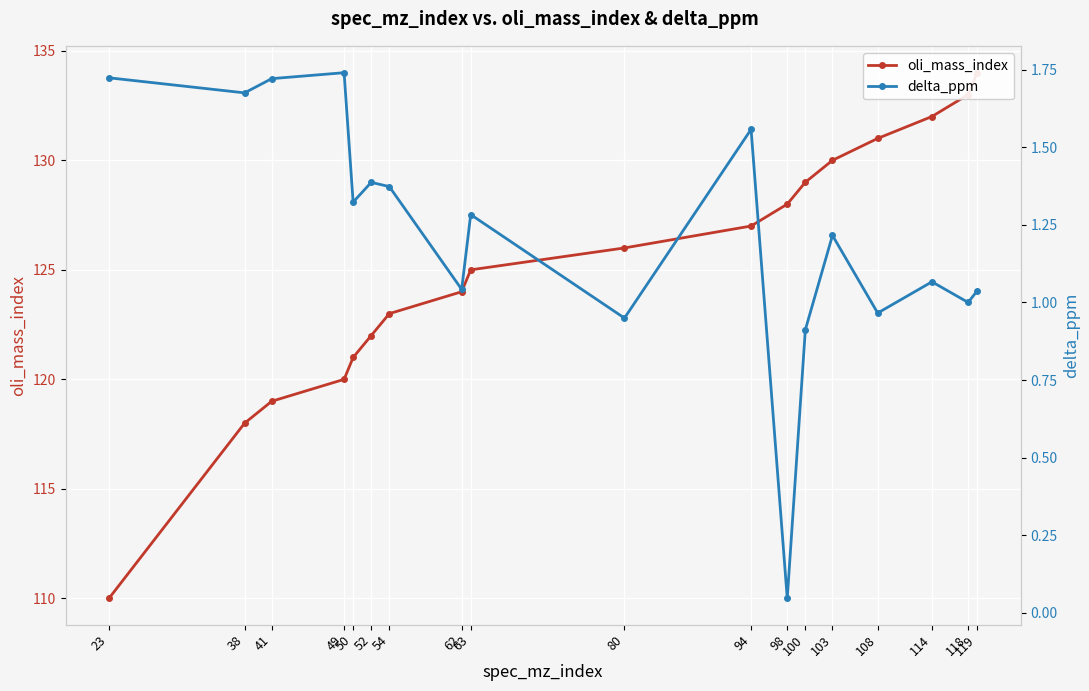

What is the difference between the highest and lowest values at 118?

132.0